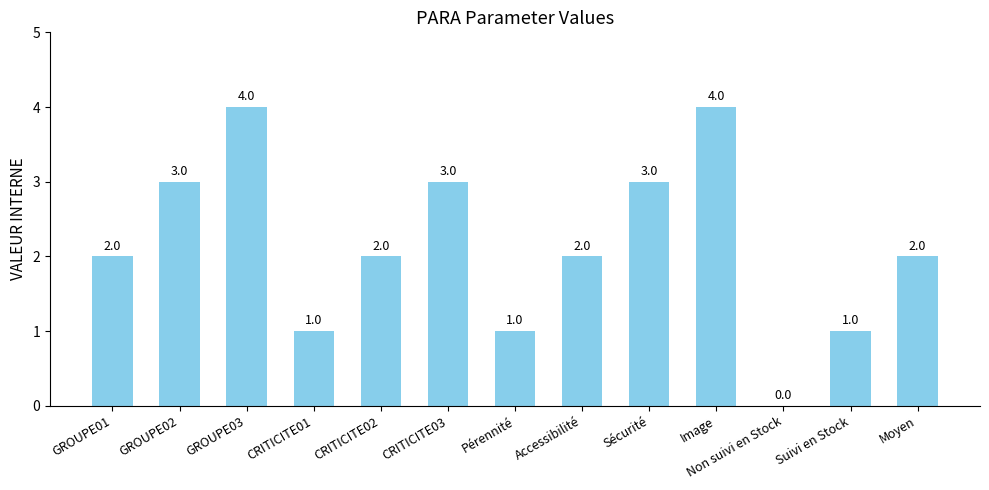

What is the sum of the values at GROUPE02 and Sécurité?

6